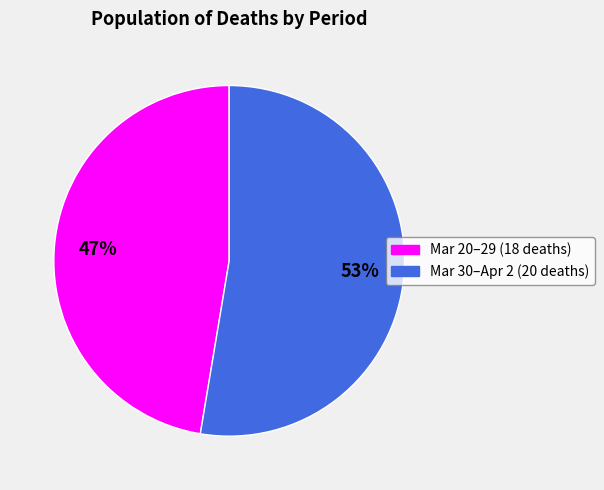

Is there a majority slice in this chart?

Yes